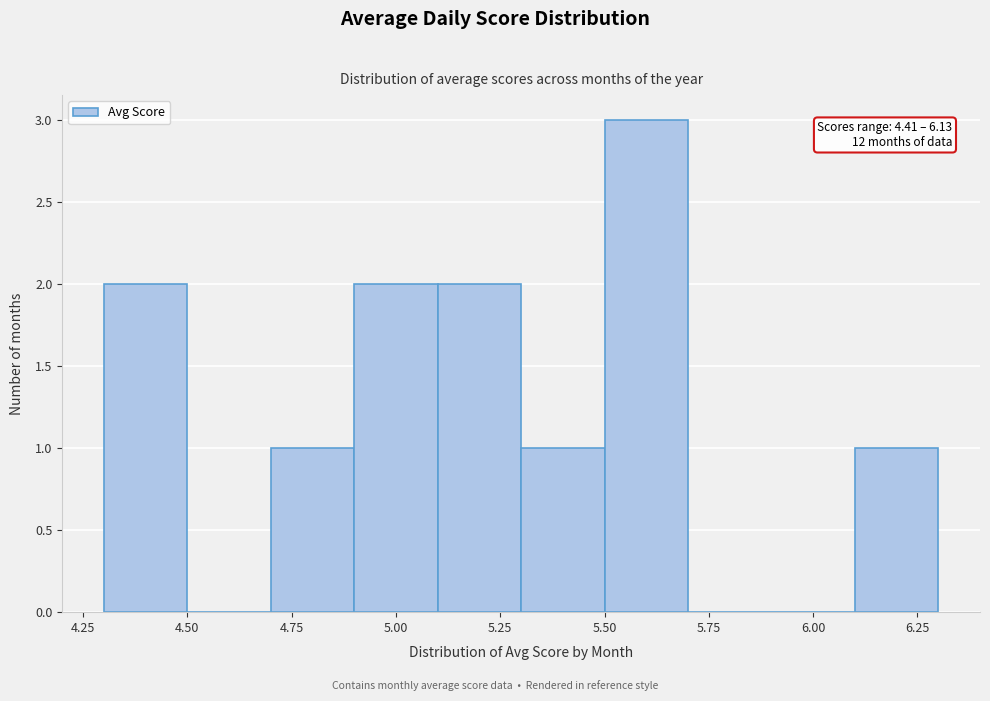

Which range on the x-axis has the tallest bar?

5.5 to 5.7